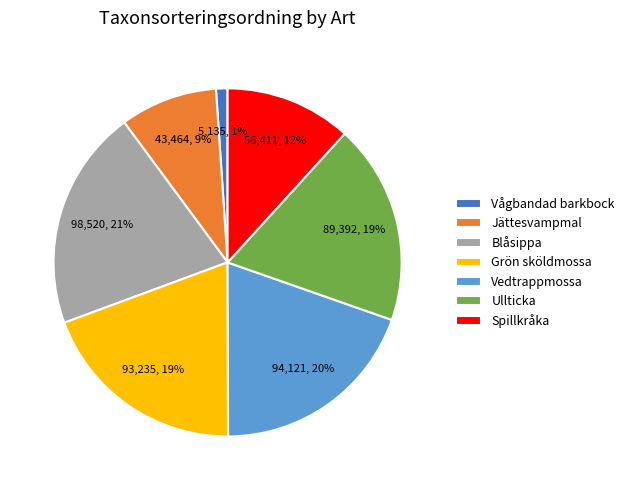

Between Grön sköldmossa and Vågbandad barkbock, which is larger?

Grön sköldmossa